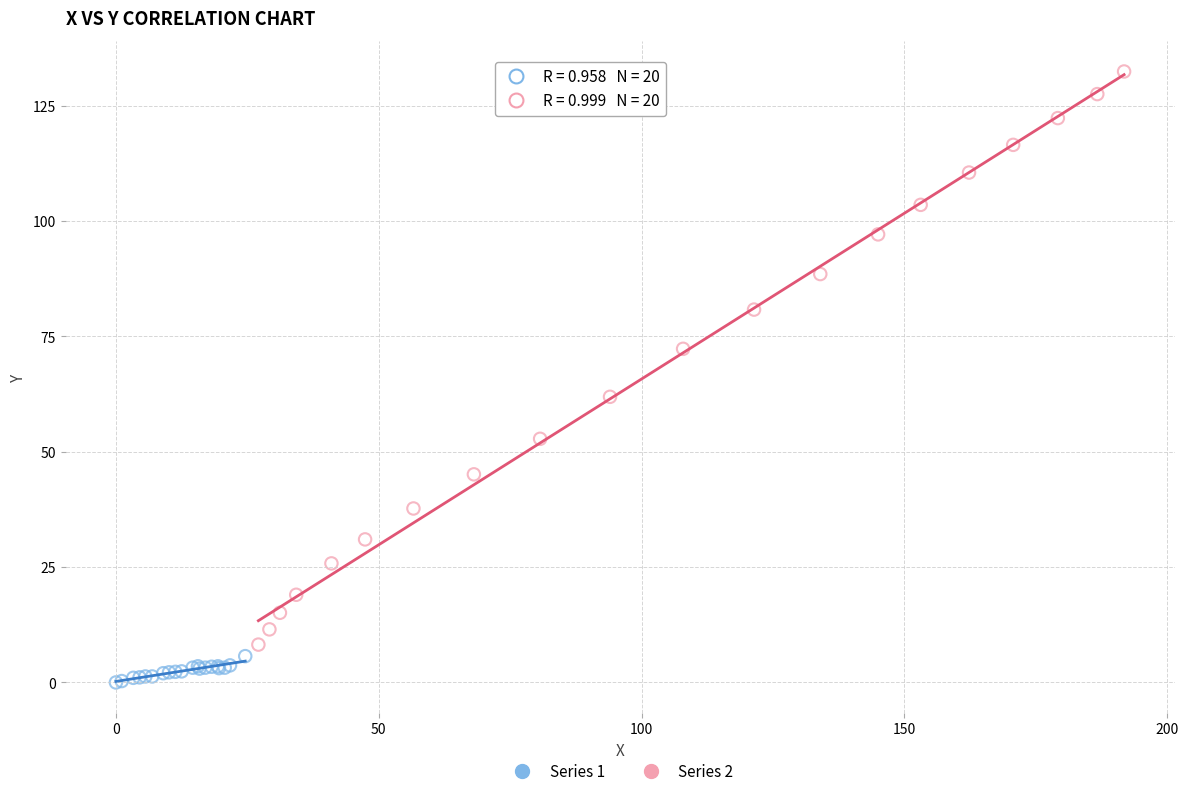

Which series has the largest Y range (max minus min)?

Series 2